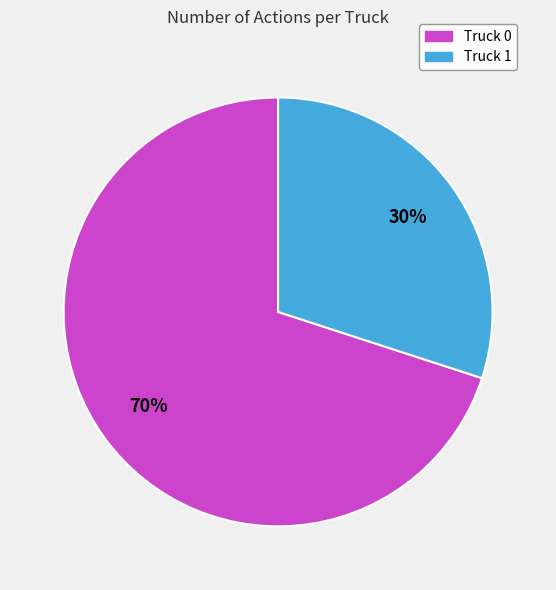

To the nearest percent, what is the difference between the largest and smallest slice percentages?

40%